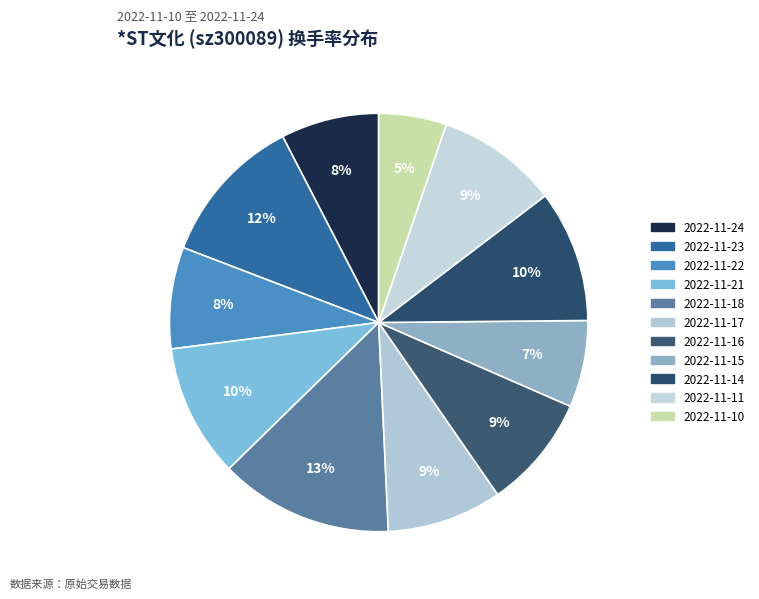

How many segments does this pie chart have?

11